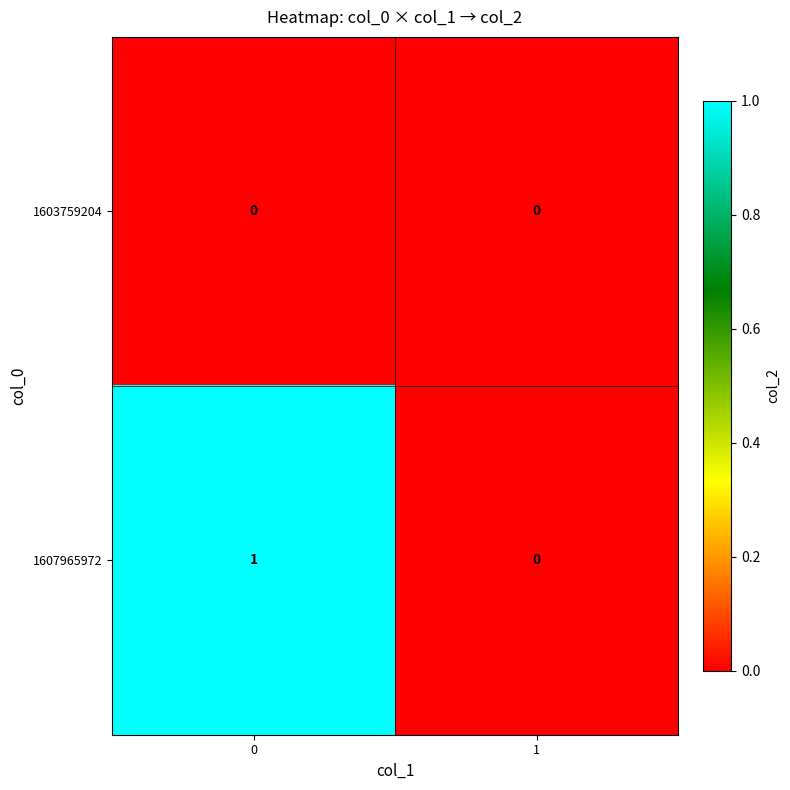

Between 0 and 1, which series saw the biggest shift?

1607965972